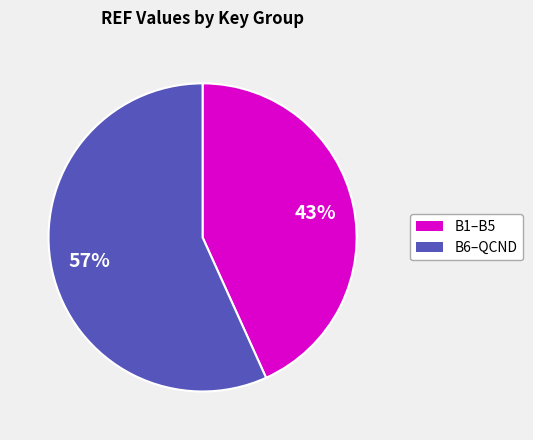

Is there any slice that represents more than half of the pie?

Yes